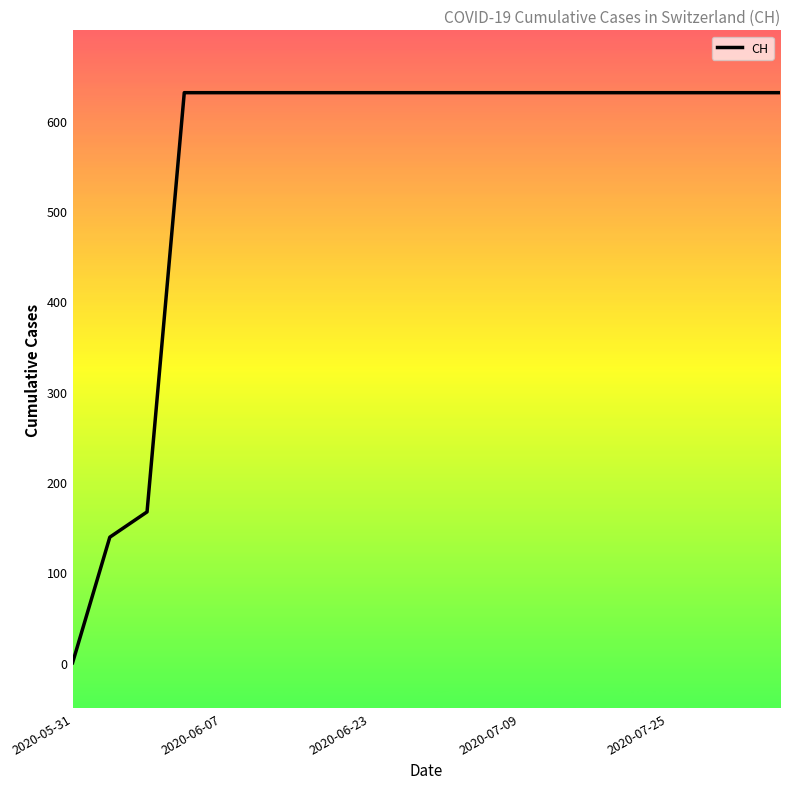

Reading left to right, what are all the values shown in this chart?

0	139	167	631	631	631	631	631	631	631	631	631	631	631	631	631	631	631	631	631